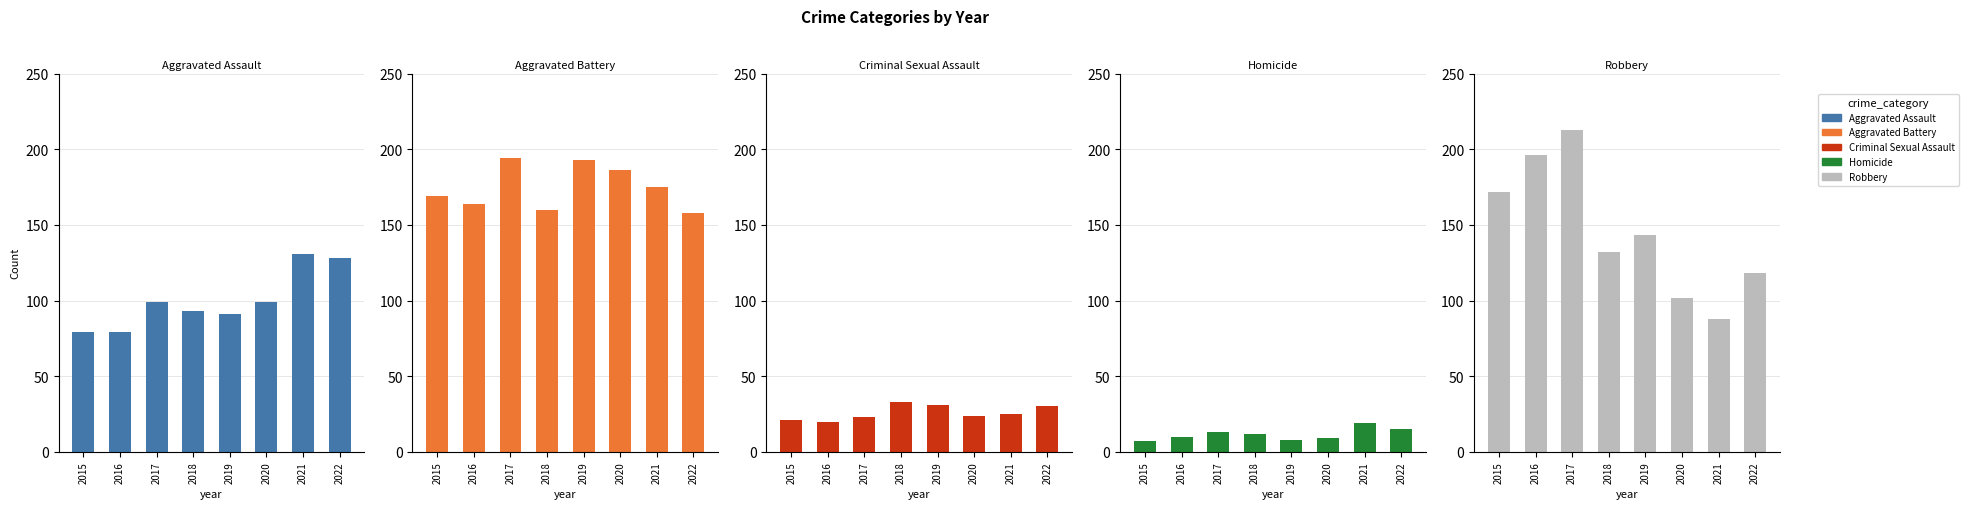

What is the difference between the Robbery values at 2021 and 2016?

108